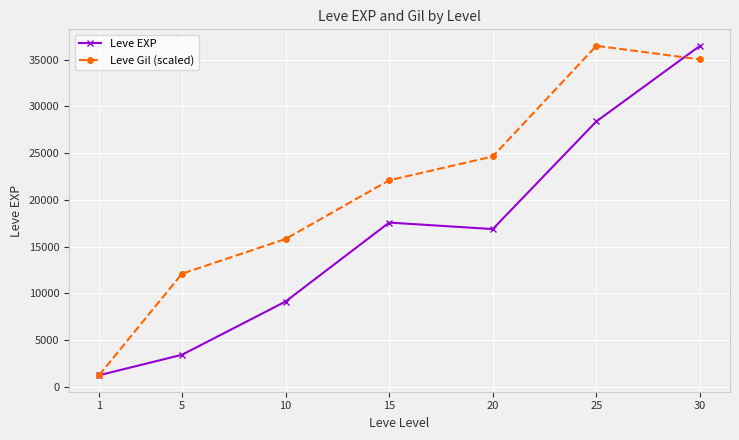

What is the difference between the Leve EXP values at 30 and 1?

35279.2